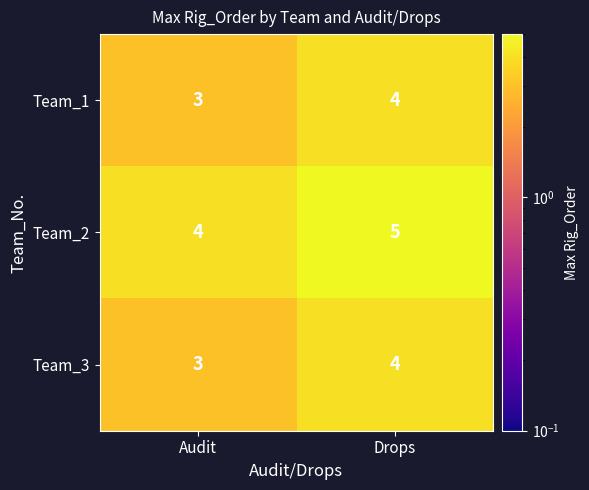

Read the Team_1 value at Audit.

3